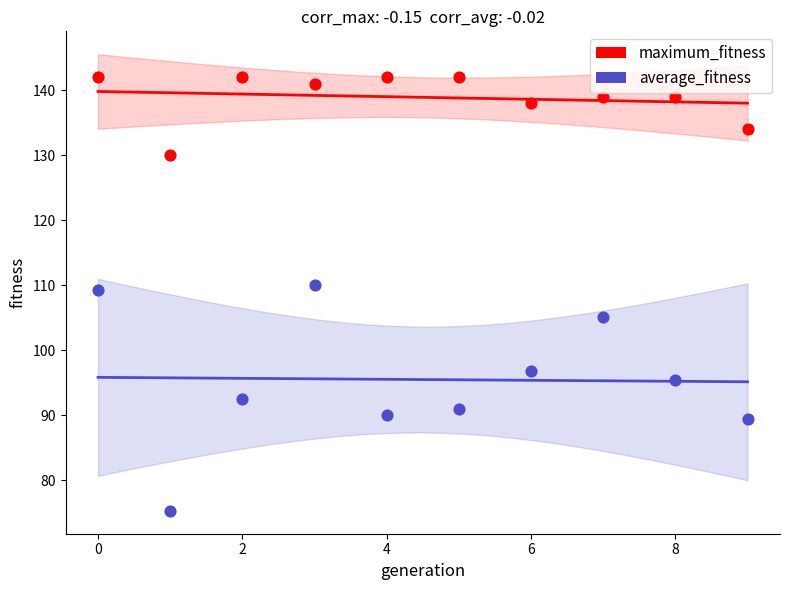

Across all series, what Y value is closest to 108?

109.2